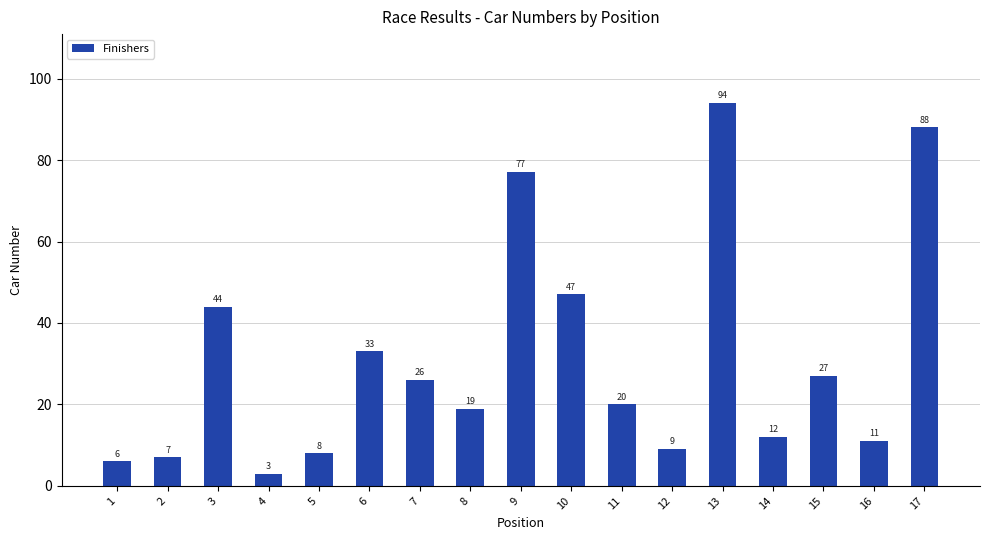

What is the minimum value shown in the chart?

3